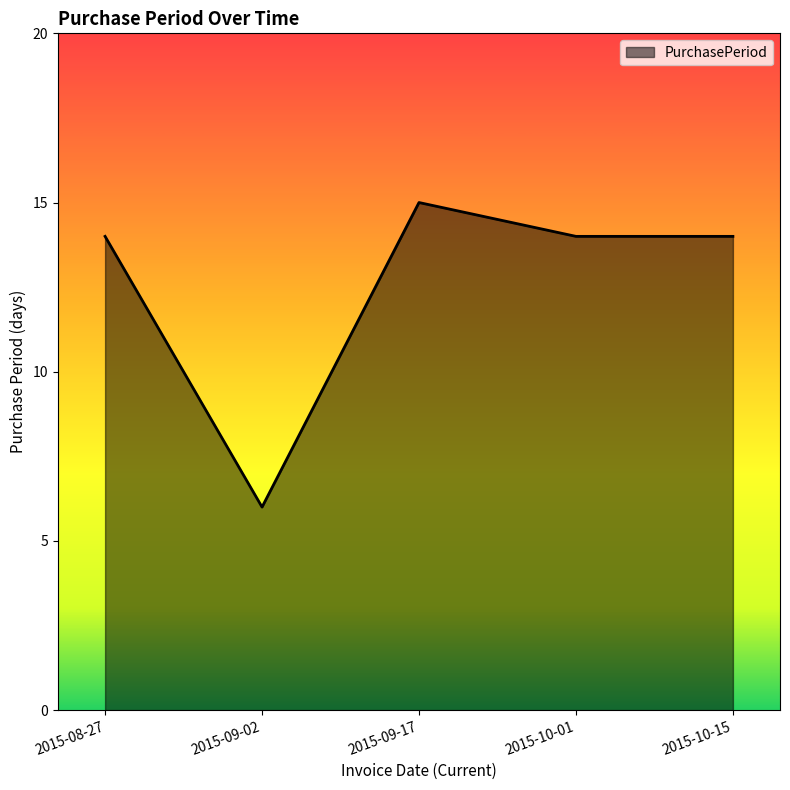

The value at 2015-08-27 is 9. True or false?

False